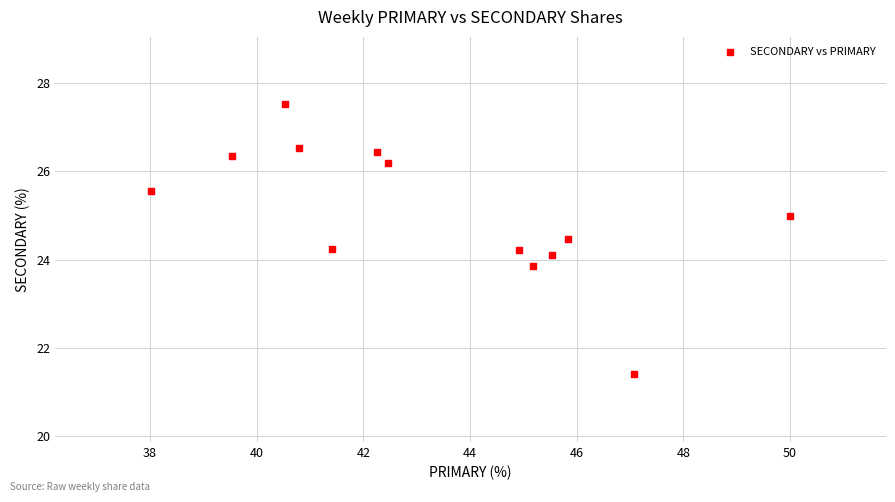

What is the range of Y values (max minus min)?

6.1